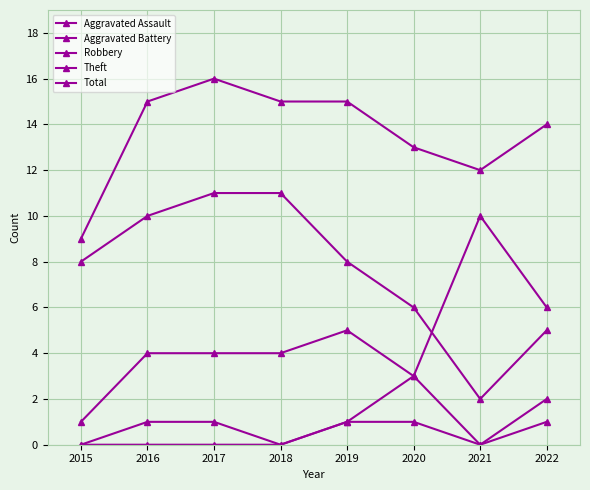

How many interior local valleys does the Total series have?

1